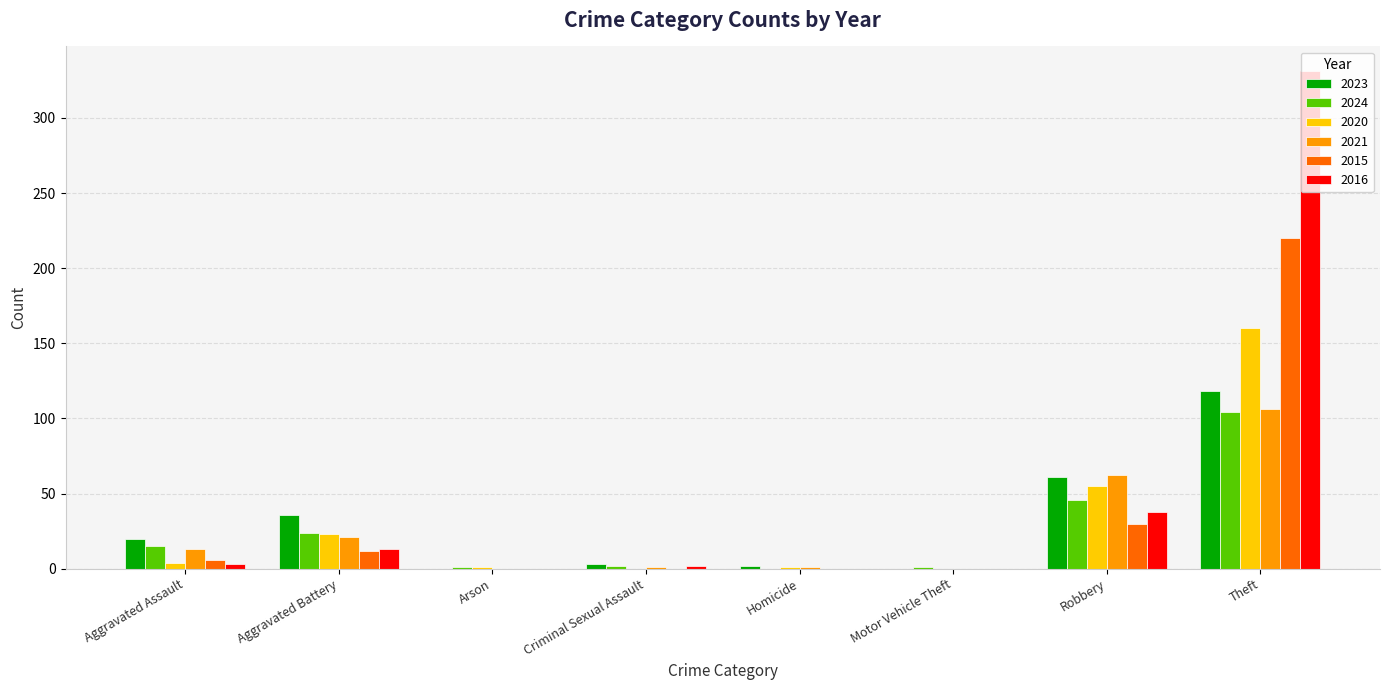

At which category is the sum across all series the highest?

Theft